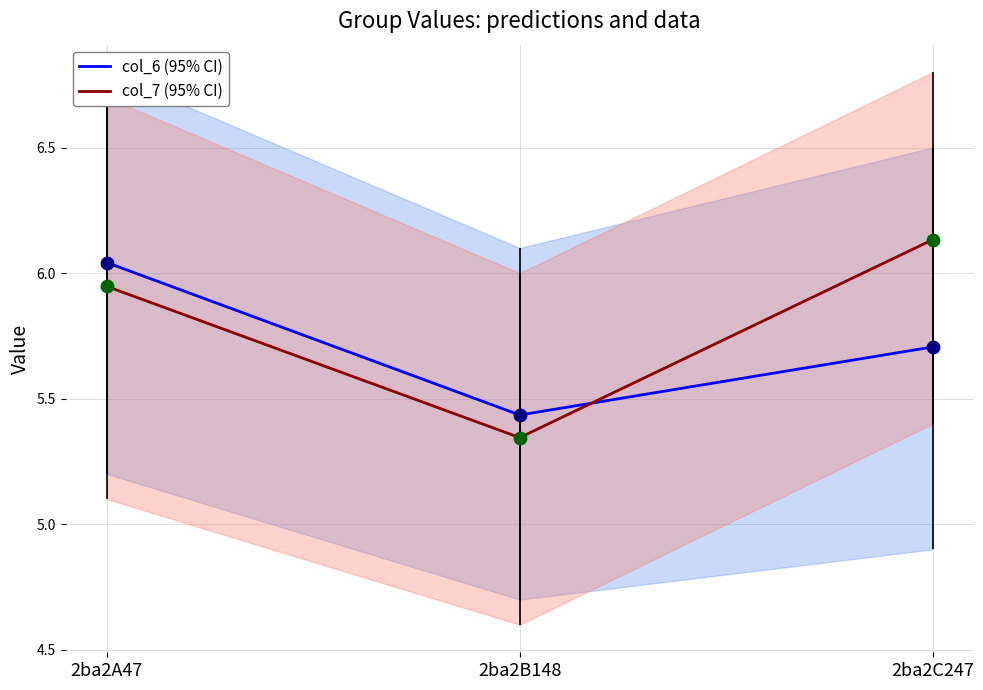

Is the value of col_7 (95% CI) at 2ba2B148 greater than the value of col_6 (95% CI) at 2ba2C247?

No